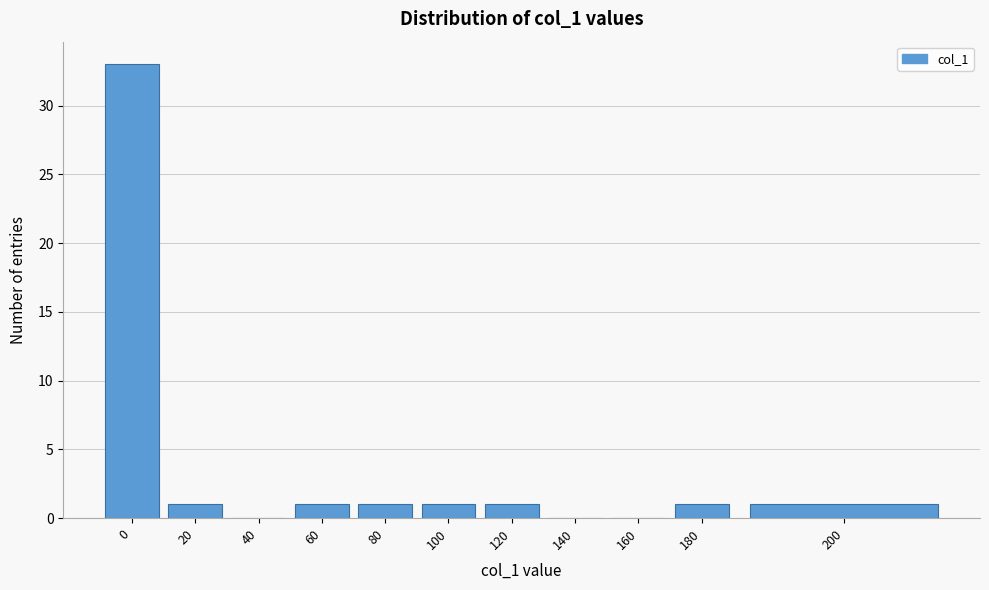

Reading left to right, extract all data points from this chart.

0=33	20=1	40=0	60=1	80=1	100=1	120=1	140=0	160=0	180=1	200=1